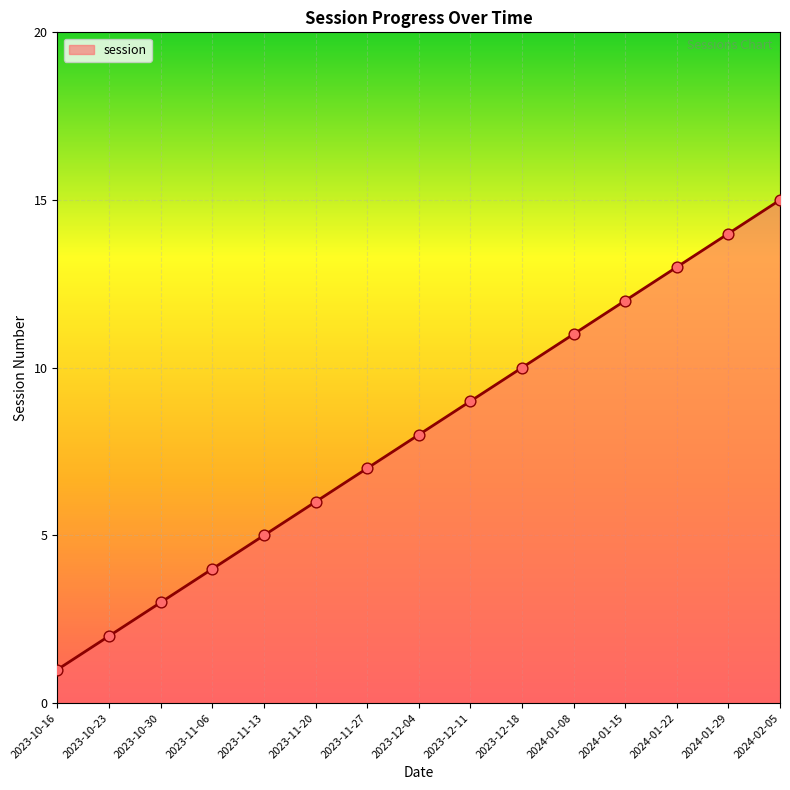

What is the ratio of the value at 2023-11-27 to the value at 2023-10-16?

7.0